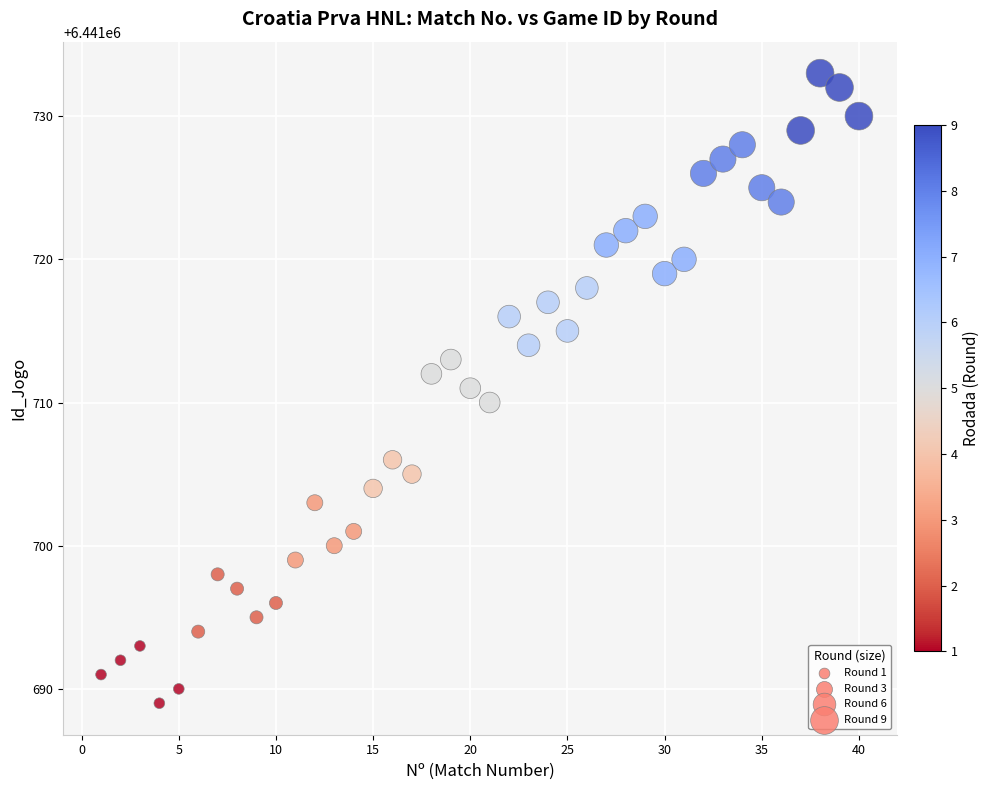

What is the range of Y values (max minus min)?

44